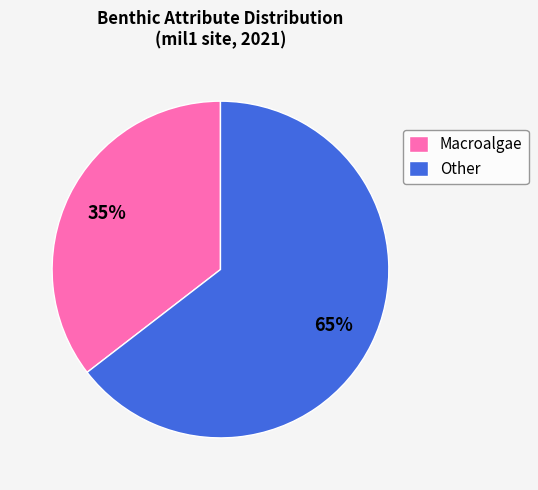

Is the sum of Macroalgae and Other greater than half?

Yes